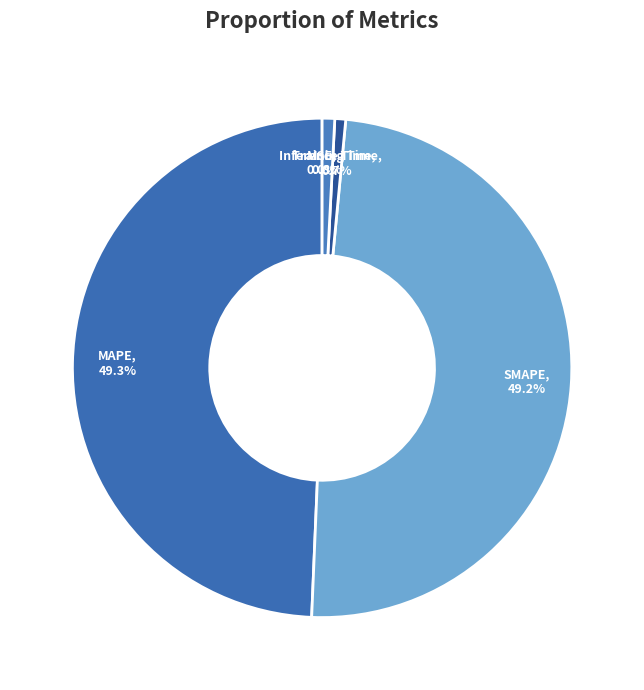

Is there any slice that represents more than half of the pie?

No